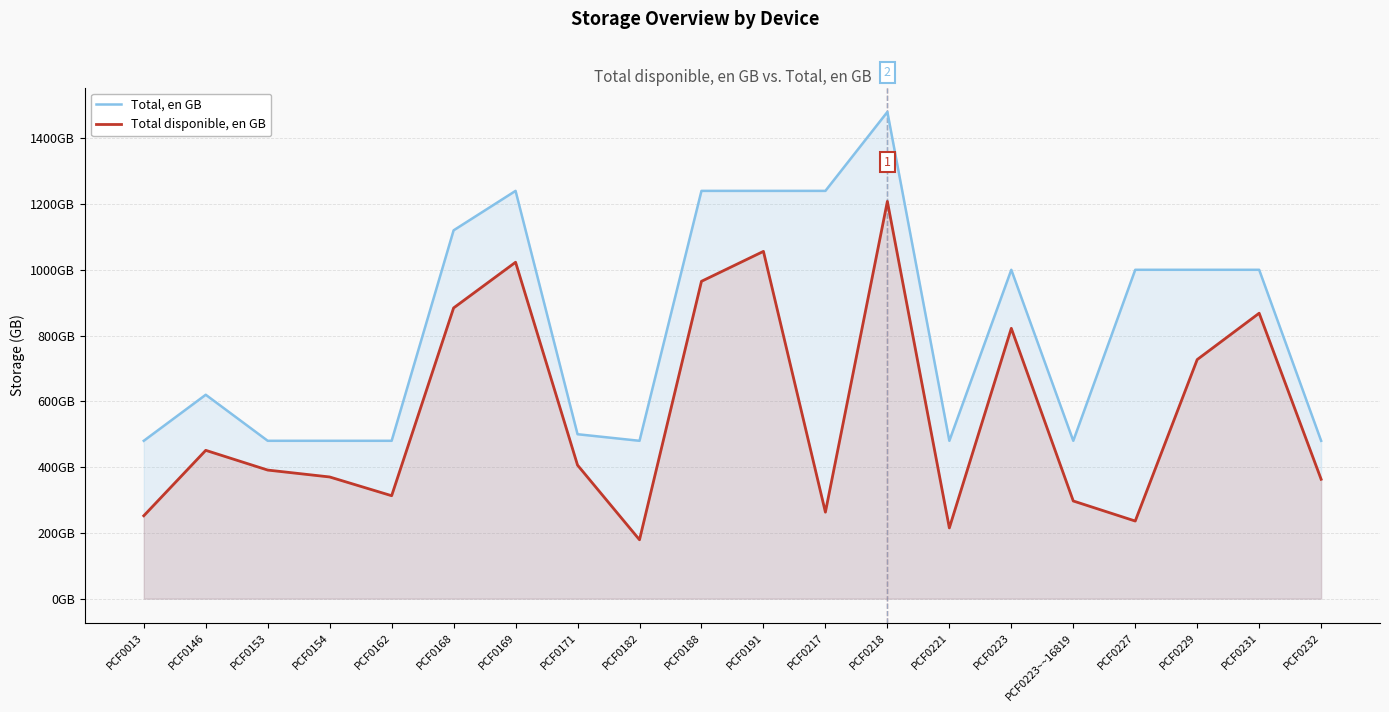

What is the label of the 17th point from the left?

PCF0227